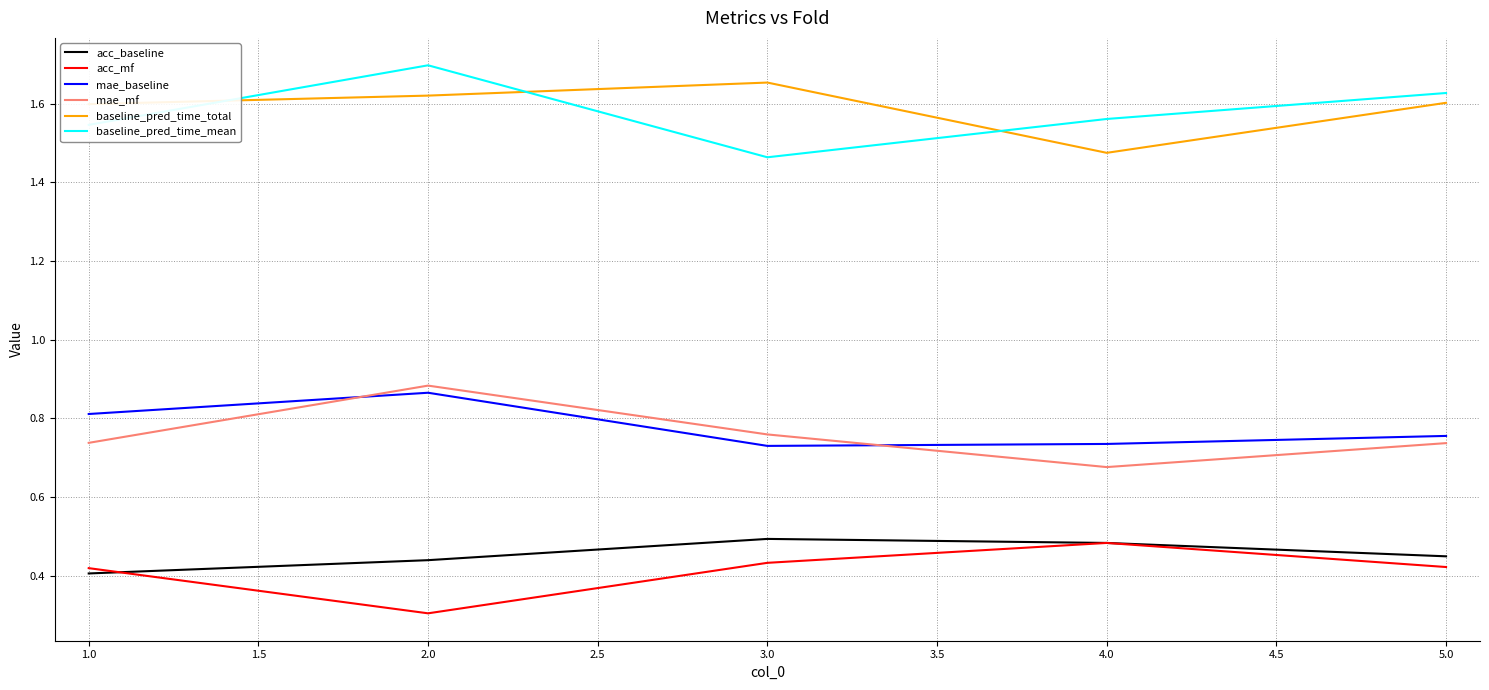

Is this an area chart (filled region under the line)?

No